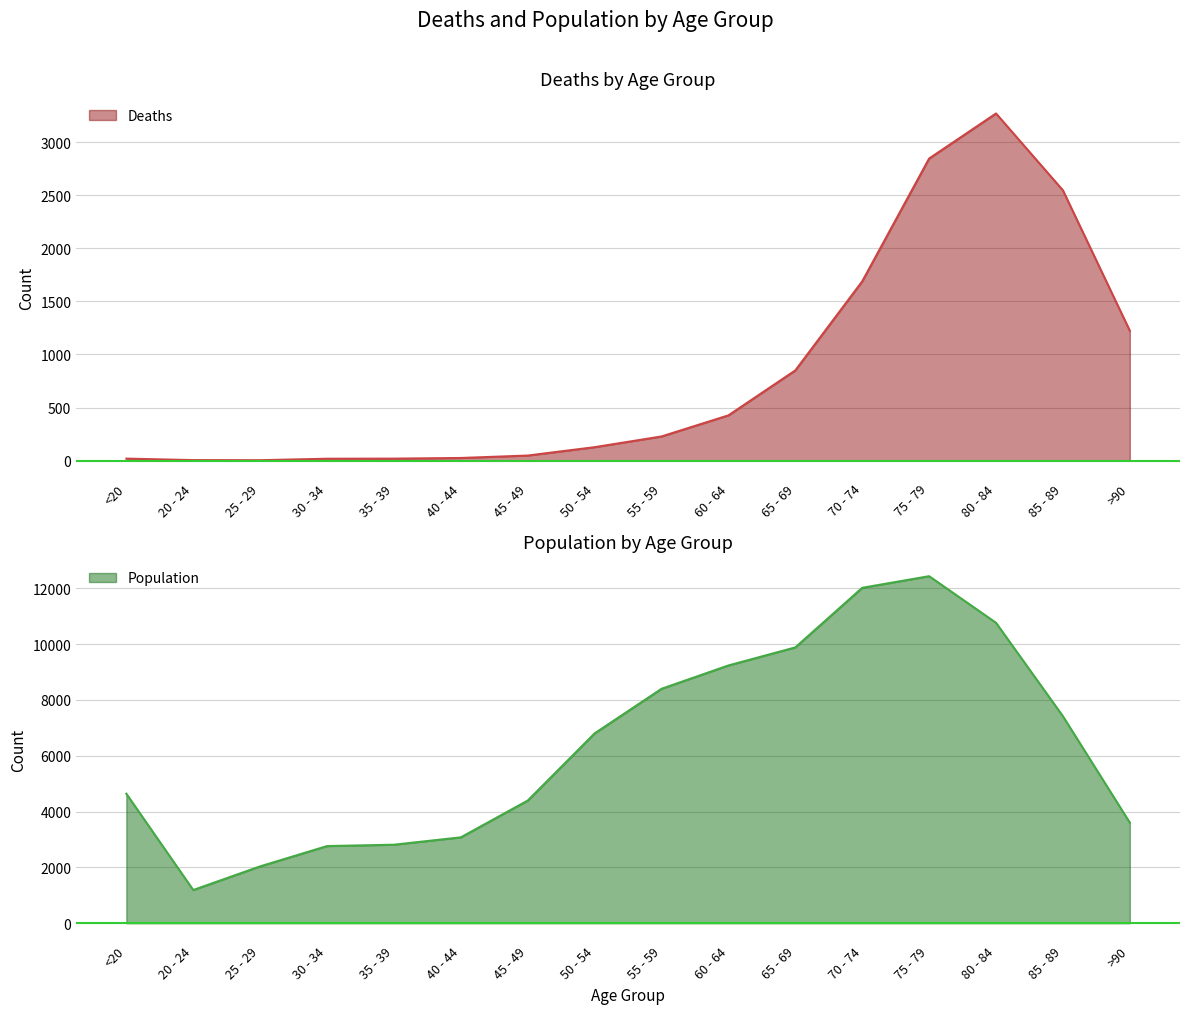

How many interior local peaks does the Deaths series have?

1